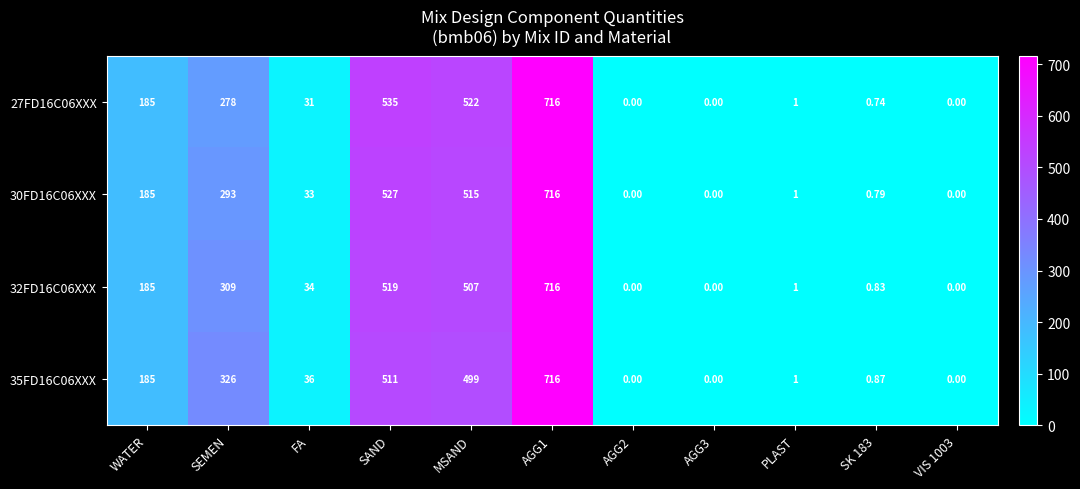

How many distinct data groups are displayed?

4